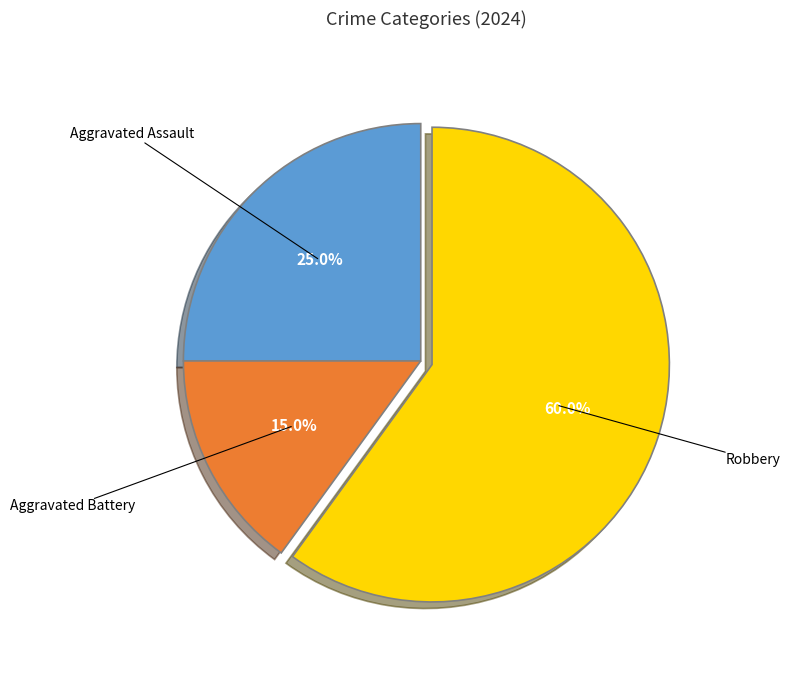

To the nearest percent, what percentage of the pie is Aggravated Assault?

25%